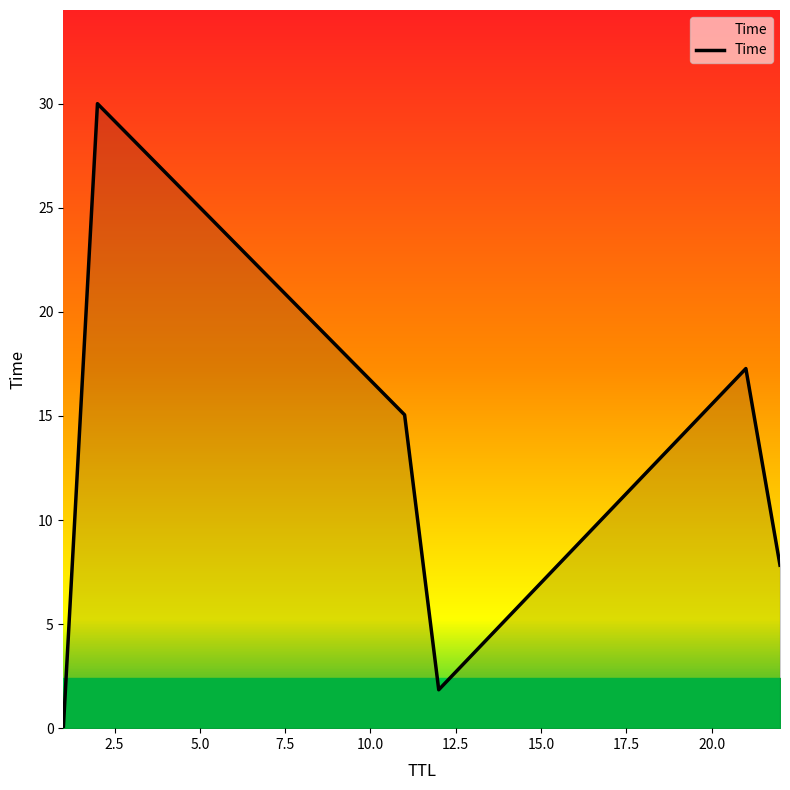

What is the greatest value displayed?

30.0